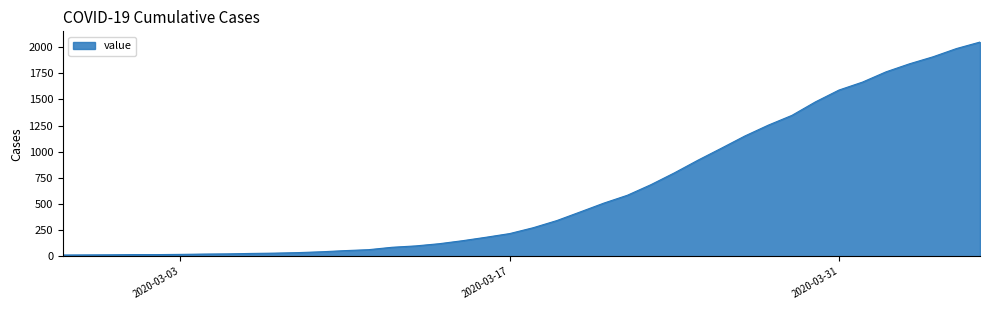

What is the difference between the maximum and minimum values?

2036